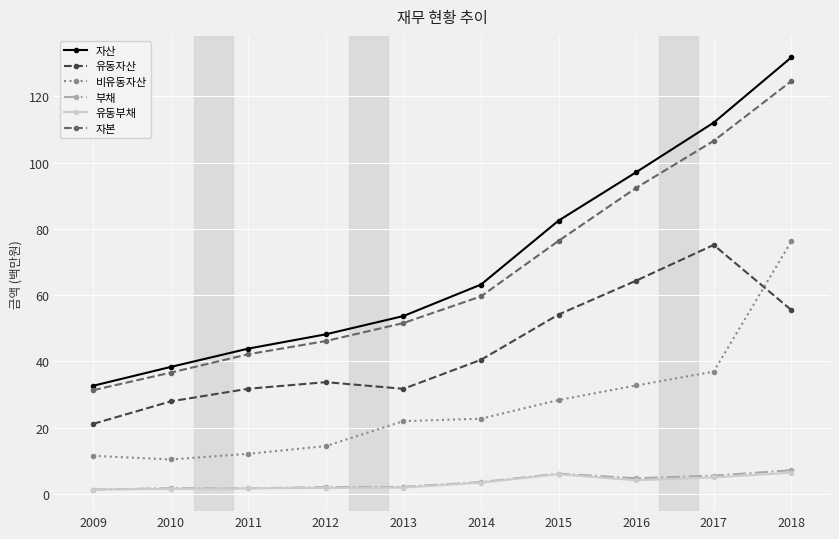

At which category is the sum across all series the highest?

2018